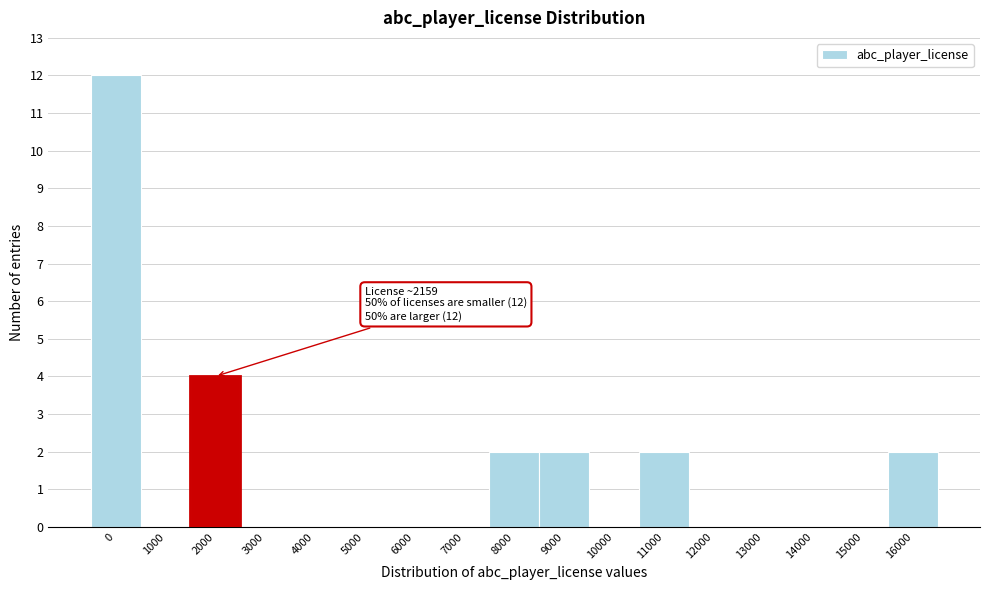

Reading left to right, list all the values displayed in this chart.

0=12	1000=0	2000=4	3000=0	4000=0	5000=0	6000=0	7000=0	8000=2	9000=2	10000=0	11000=2	12000=0	13000=0	14000=0	15000=0	16000=2